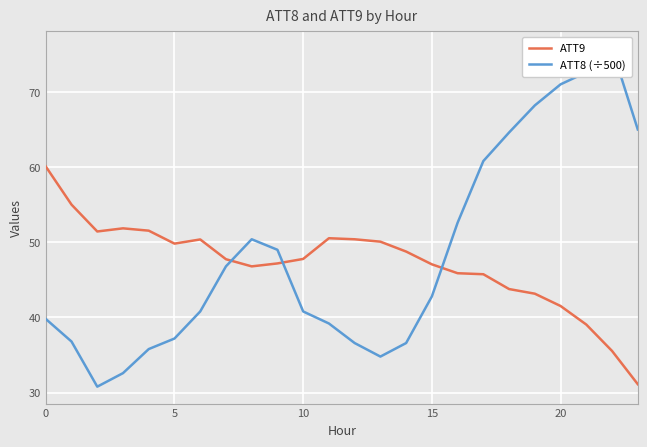

Reading left to right, what are all the values shown in this chart?

ATT9: 60.1	55.0	51.4	51.9	51.5	49.8	50.4	47.7	46.8	47.2	47.8	50.5	50.4	50.1	48.8	47.1	45.9	45.8	43.8	43.2	41.5	39.1	35.6	31.1
ATT8 (÷500): 39.8	36.8	30.8	32.6	35.8	37.2	40.8	46.8	50.4	49.0	40.8	39.2	36.6	34.8	36.6	42.8	52.6	60.8	64.6	68.2	71.0	72.6	75.8	65.0